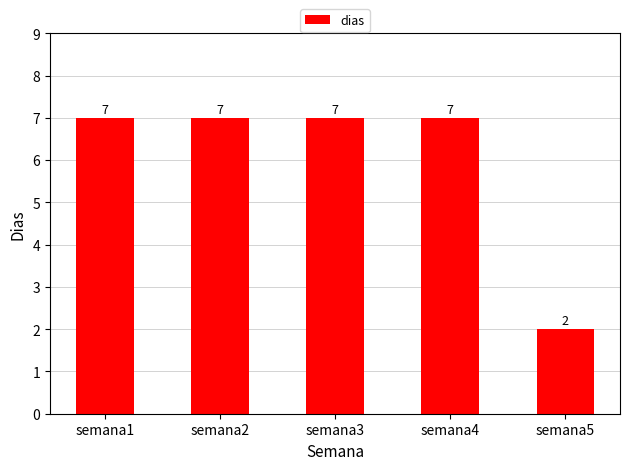

Reading right to left, what are all the values shown in this chart?

2	7	7	7	7